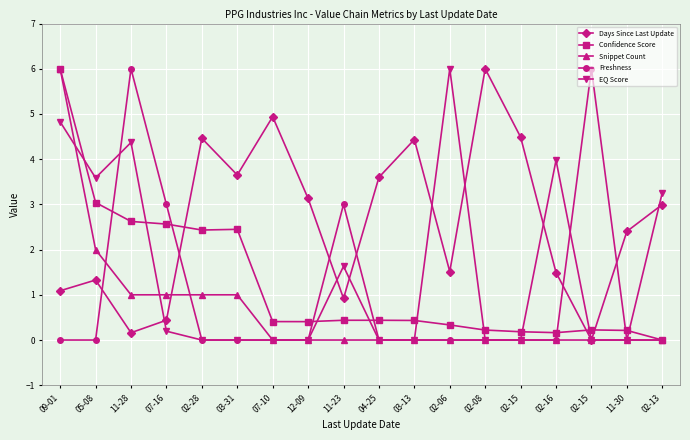

True or false: Freshness has more than 1 interior local peaks.

True